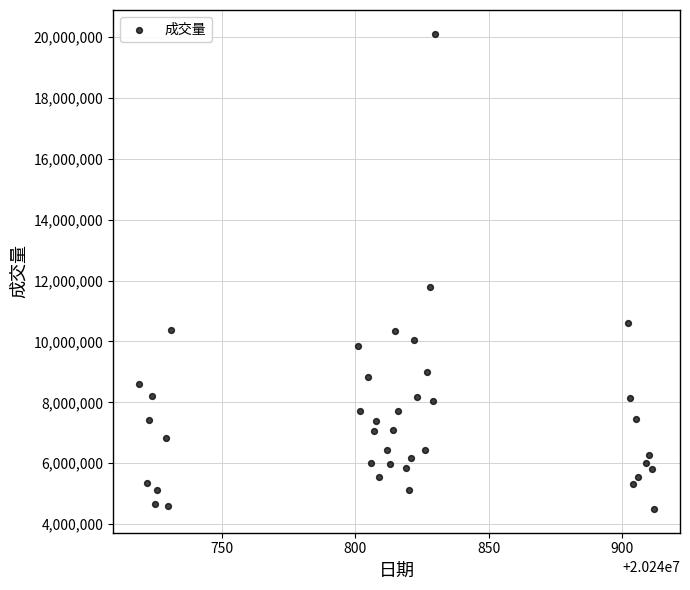

What is the range of Y values (max minus min)?

15606000